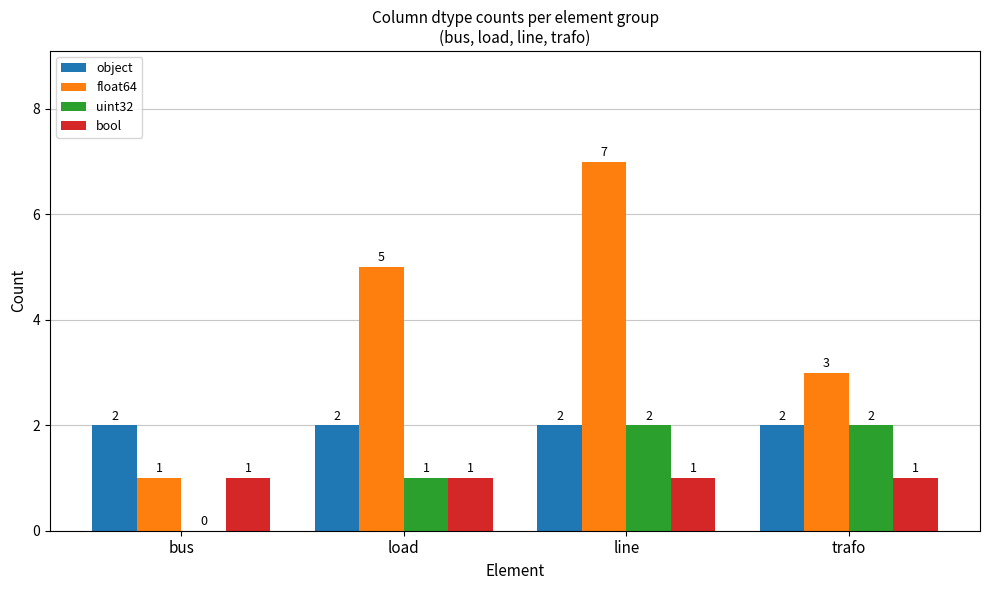

What is the sum of all float64 values?

16